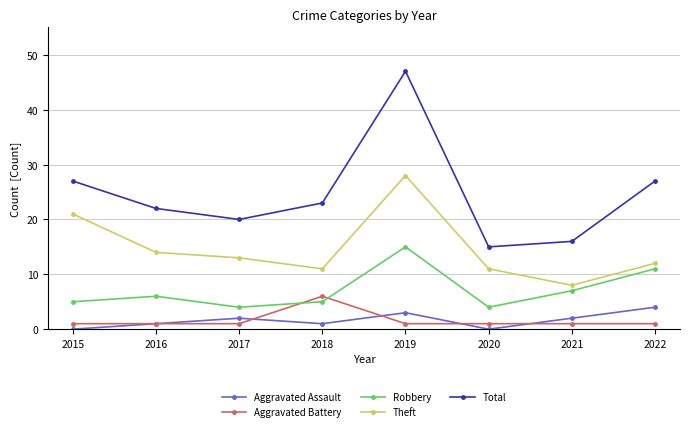

In Total, how many points are higher than both neighbors (excluding endpoints)?

1